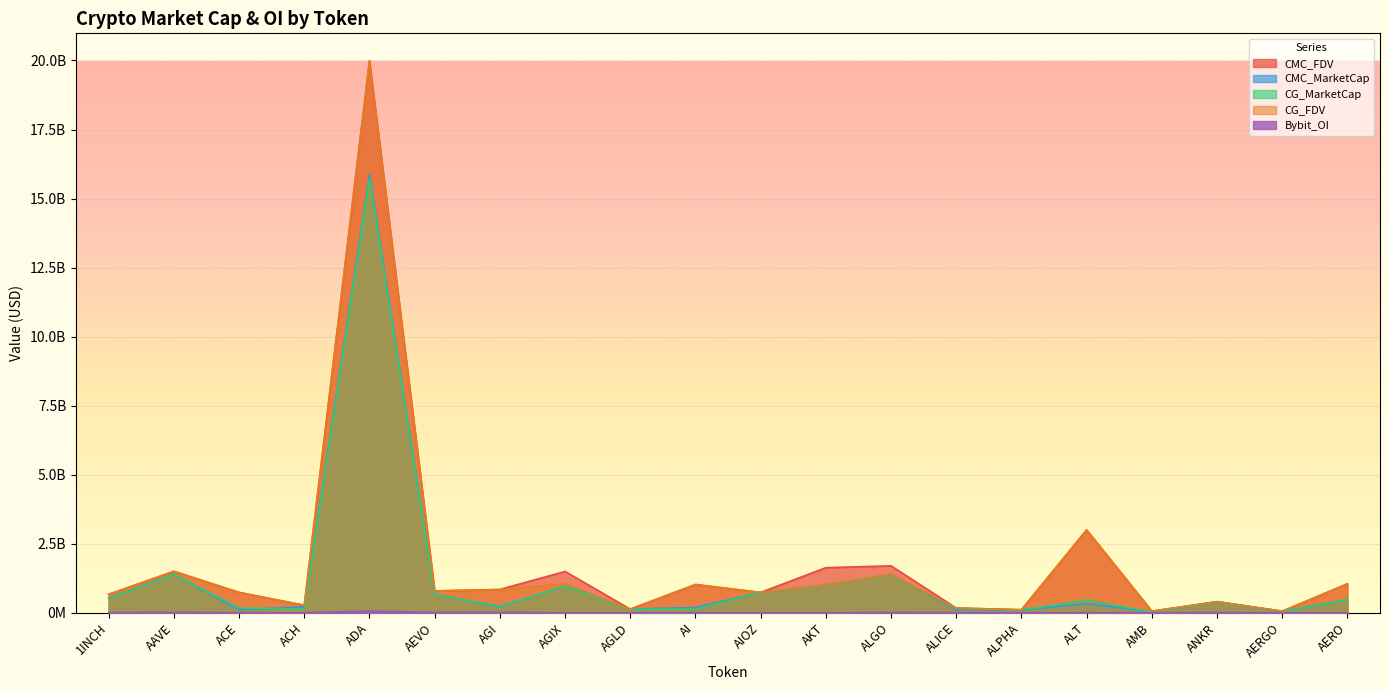

True or false: CG_FDV has more than 0 interior local peaks.

True